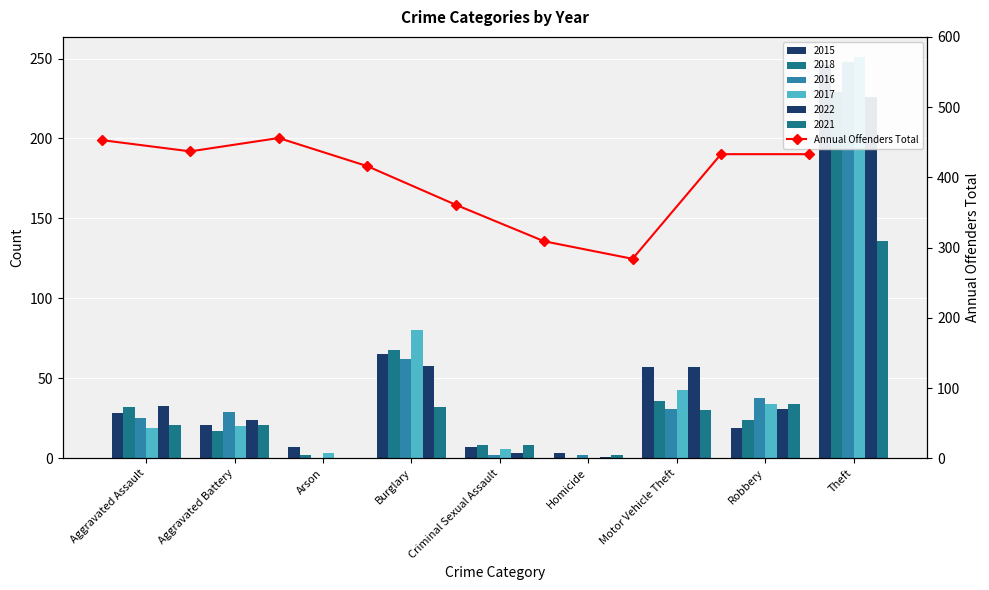

Is it true that the value at Aggravated Assault is 682?

False